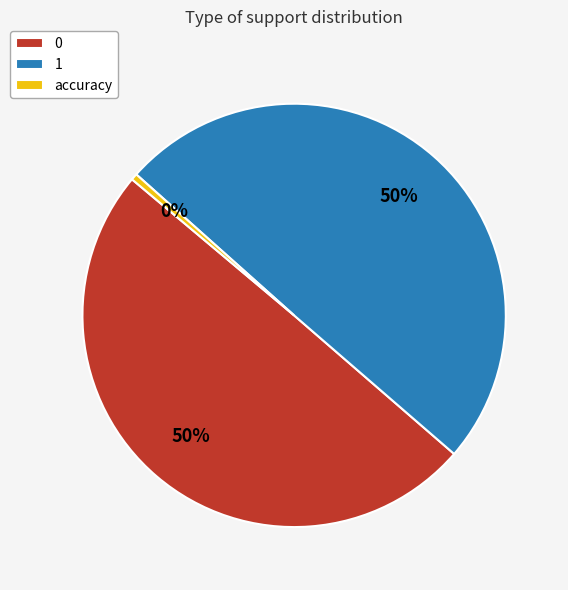

How many segments does this pie chart have?

3